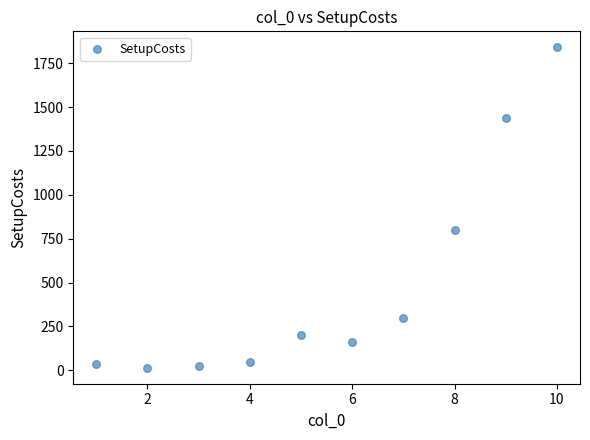

What Y value in the scatter plot is closest to 927?

800